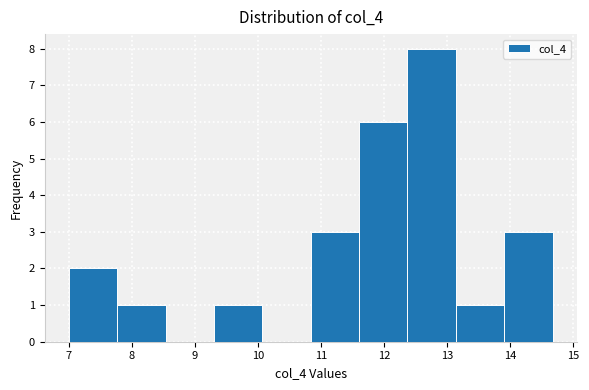

Which range on the x-axis has the tallest bar?

12.4 to 13.1